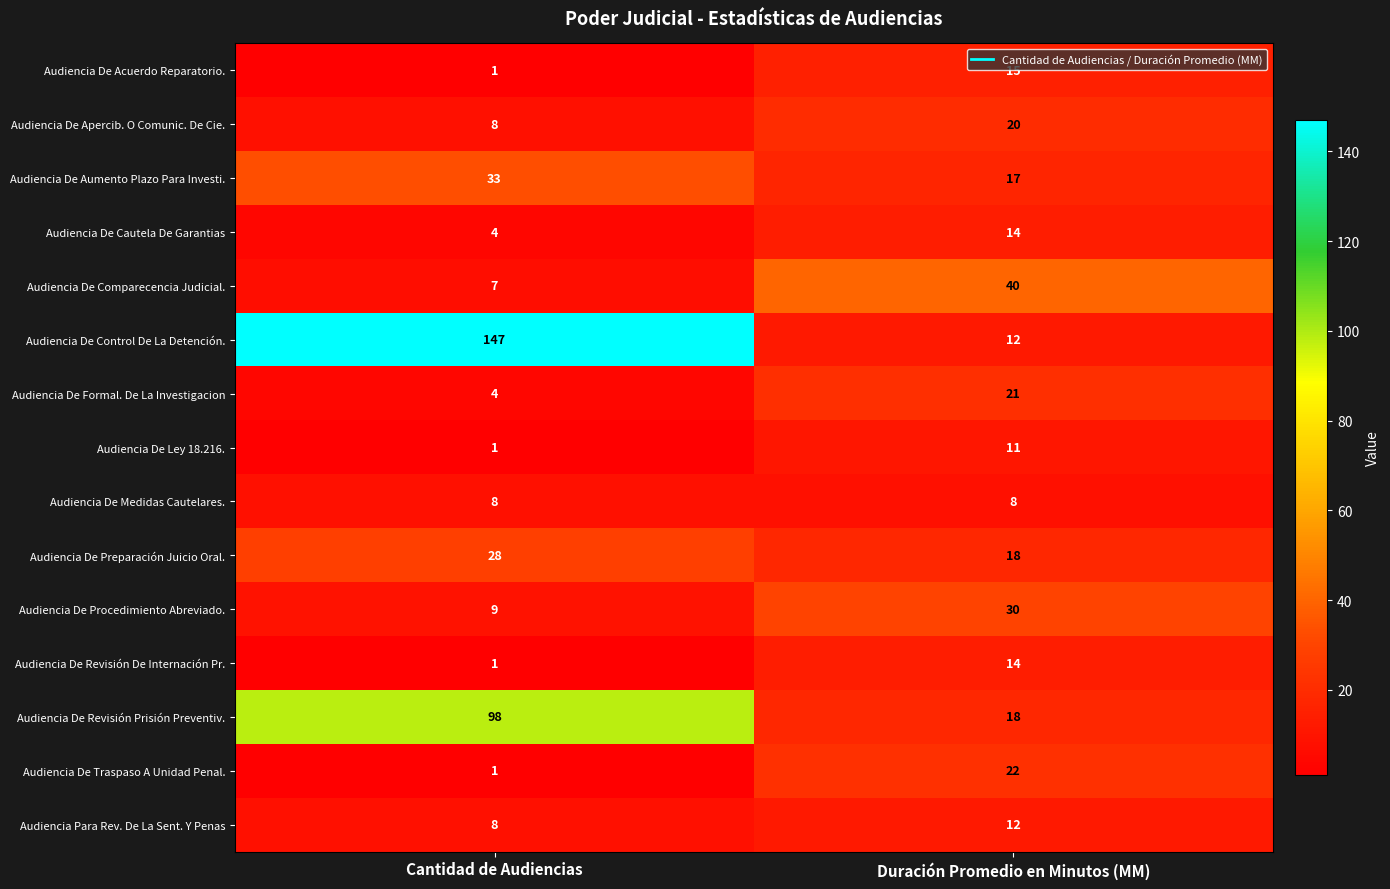

What is the difference between the maximum and minimum values in the Audiencia Para Rev. De La Sent. Y Penas series?

4